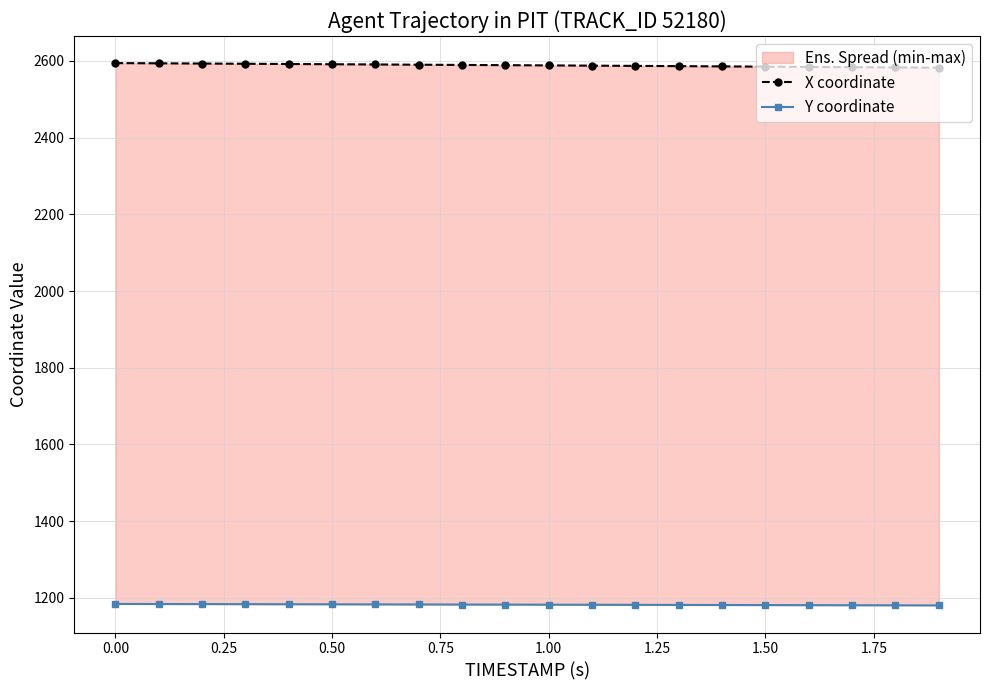

What is the average value of the Y coordinate series?

1182.4